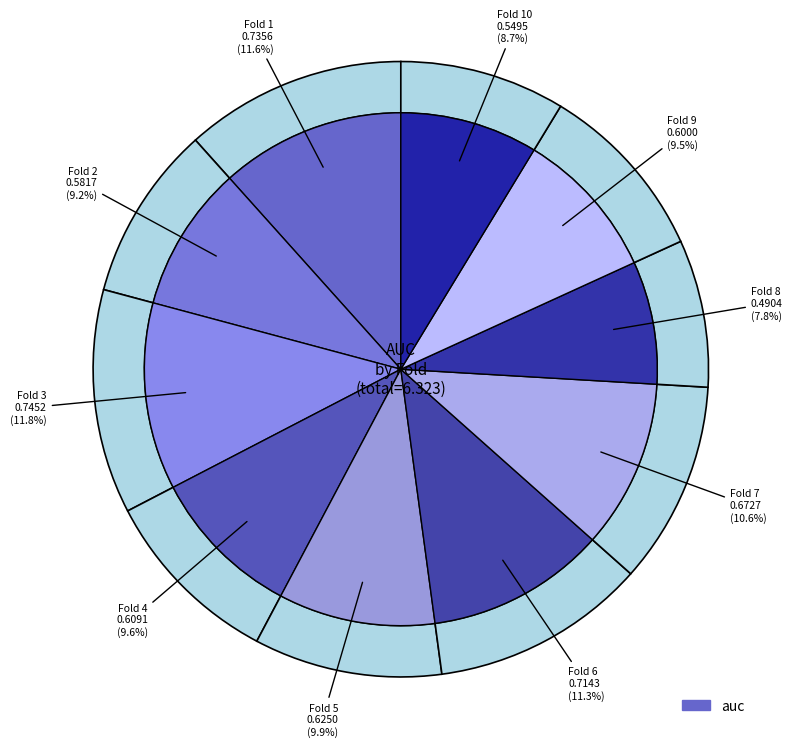

Rank the categories by value from highest to lowest.

Fold 3, Fold 1, Fold 6, Fold 7, Fold 5, Fold 4, Fold 9, Fold 2, Fold 10, Fold 8